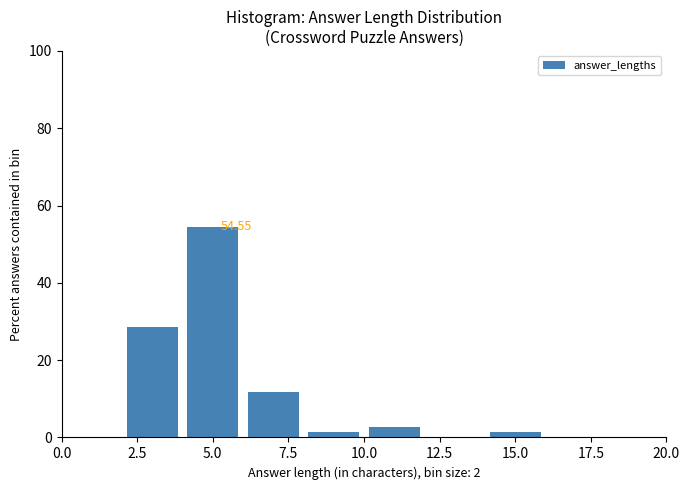

Which range on the x-axis has the tallest bar?

4 to 6